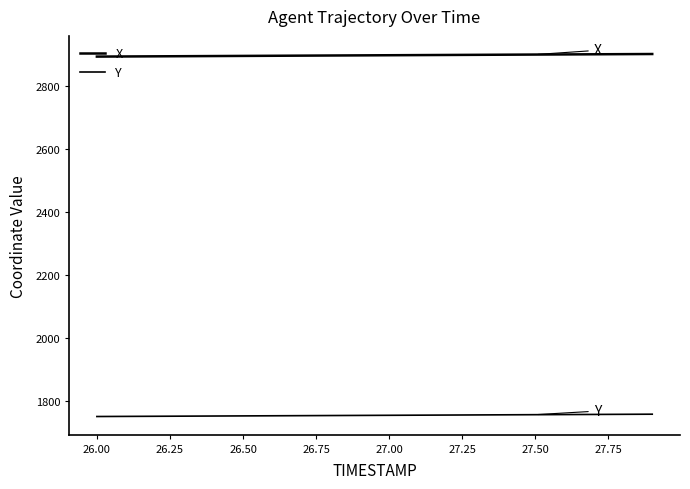

Does the chart display data point markers on the line(s)?

No